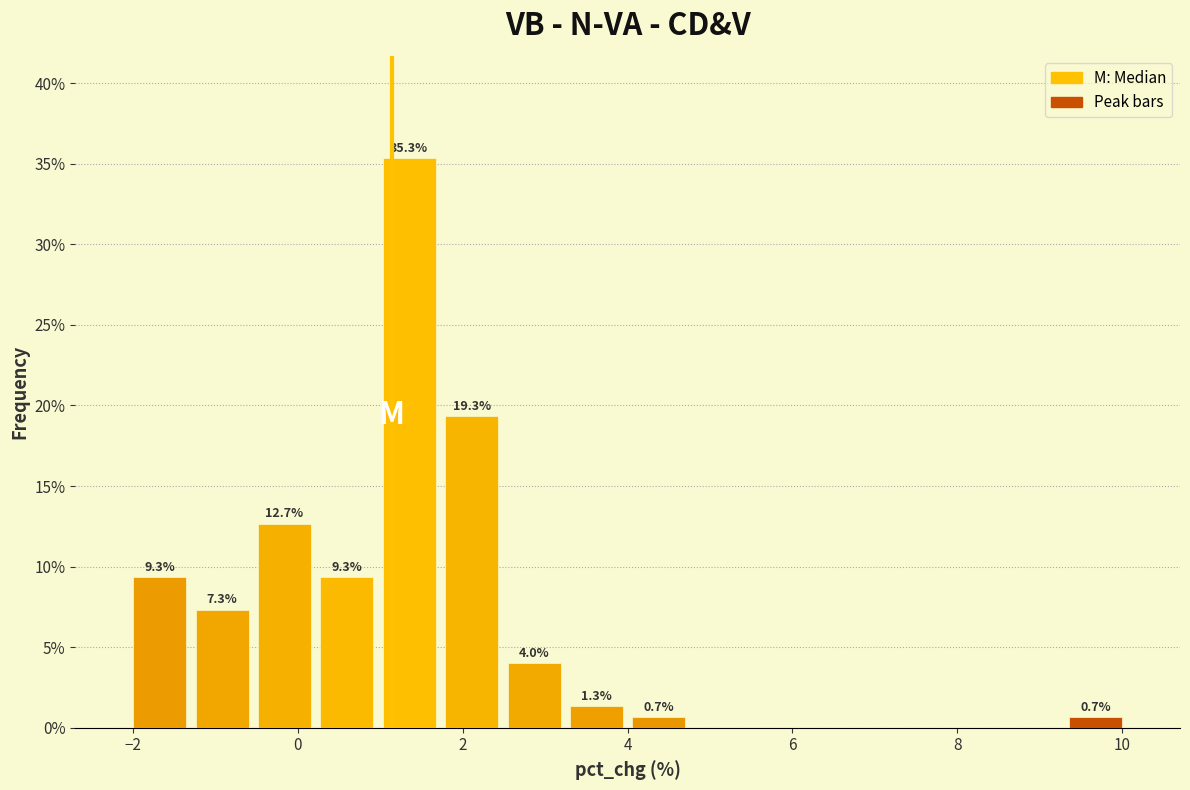

Read against the x-axis, roughly where is the centre of the tallest bar?

1.4